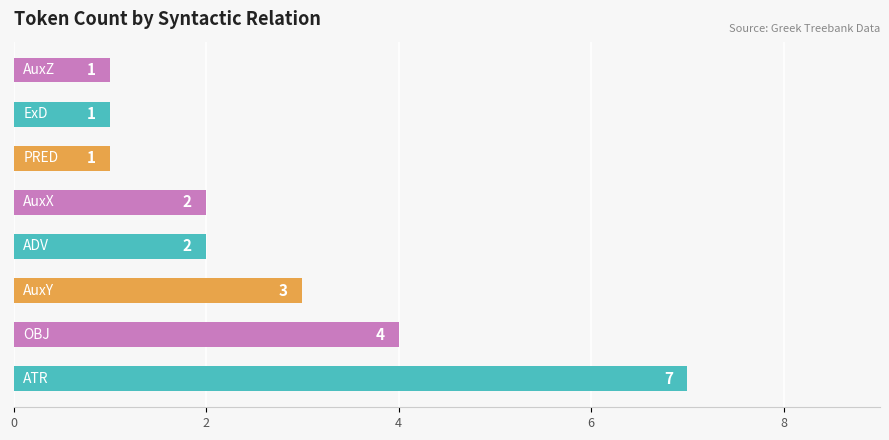

What is the average value?

3